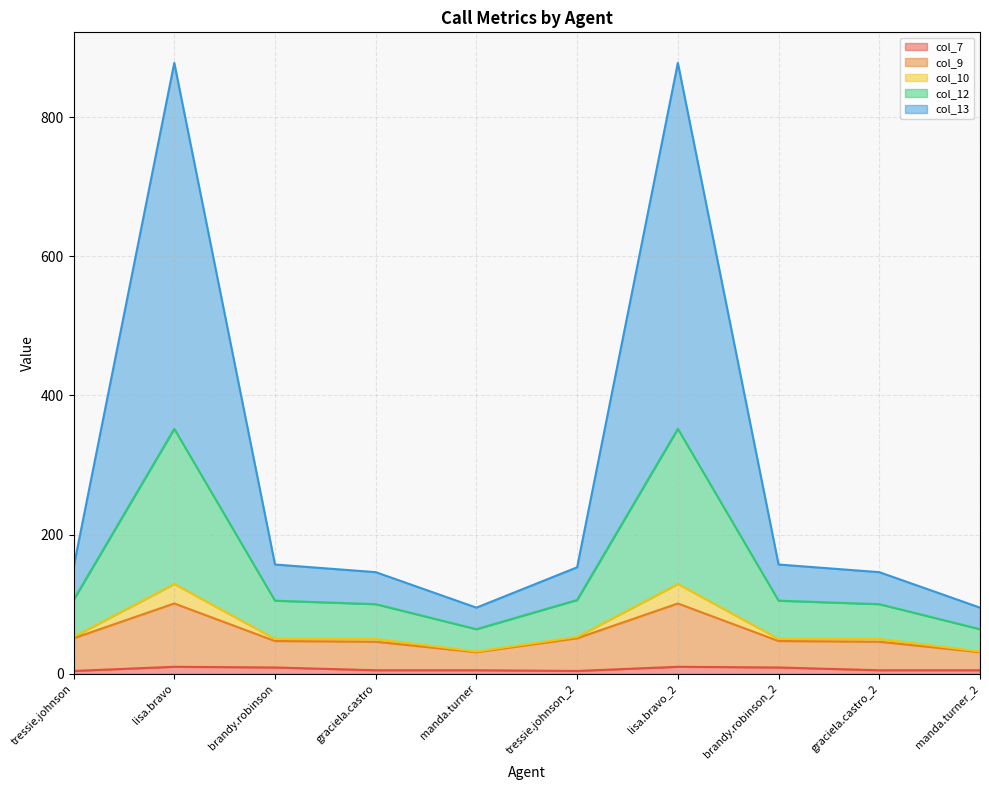

True or false: col_12 and col_7 cross at least once.

False